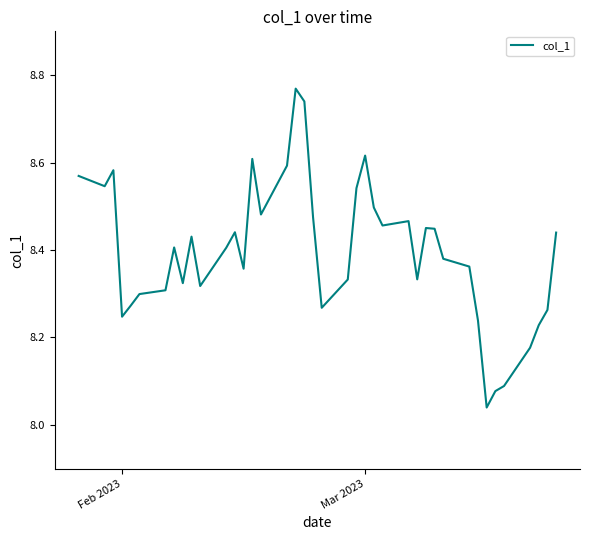

Does the chart have visible grid lines?

No